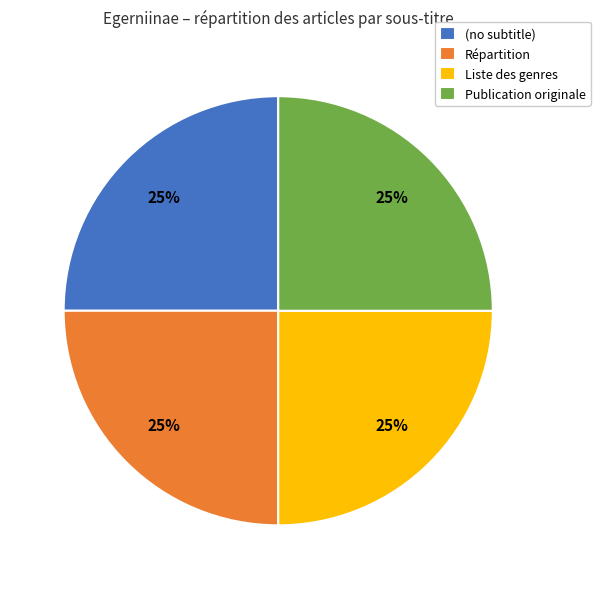

To the nearest percent, what is the difference between the largest and smallest slice percentages?

0%